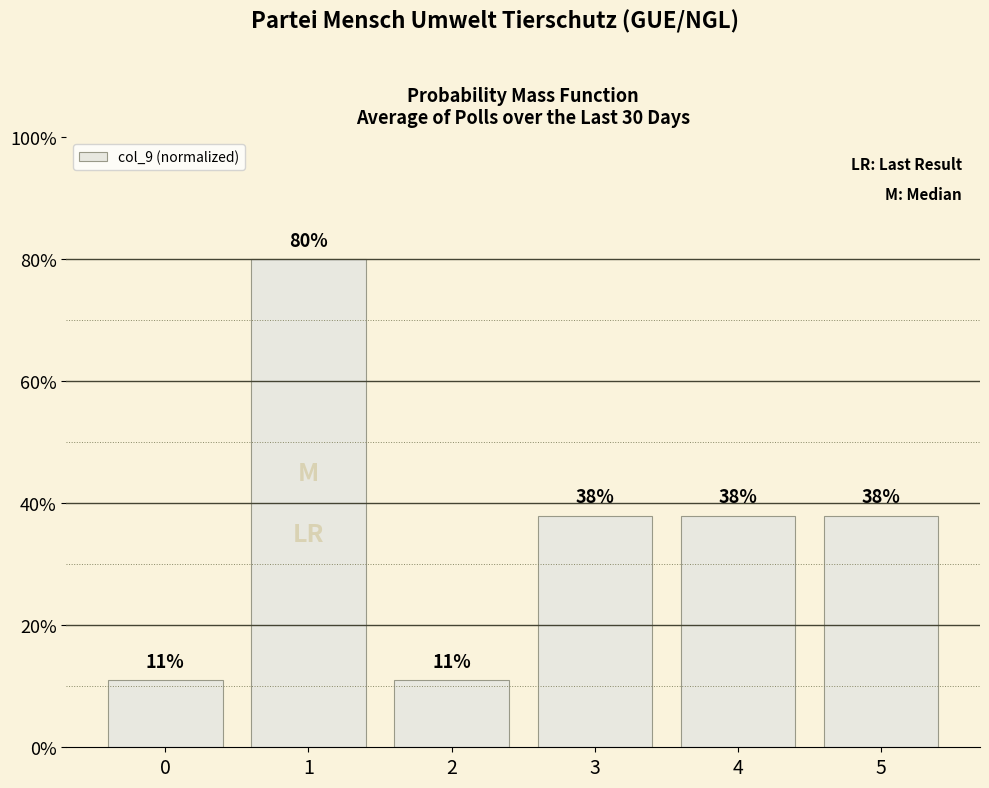

How many bars are there in total?

6